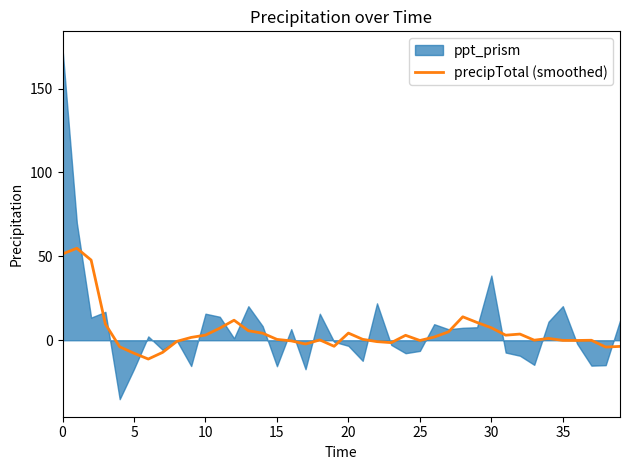

True or false: the data shows 0.9 at 15.

False